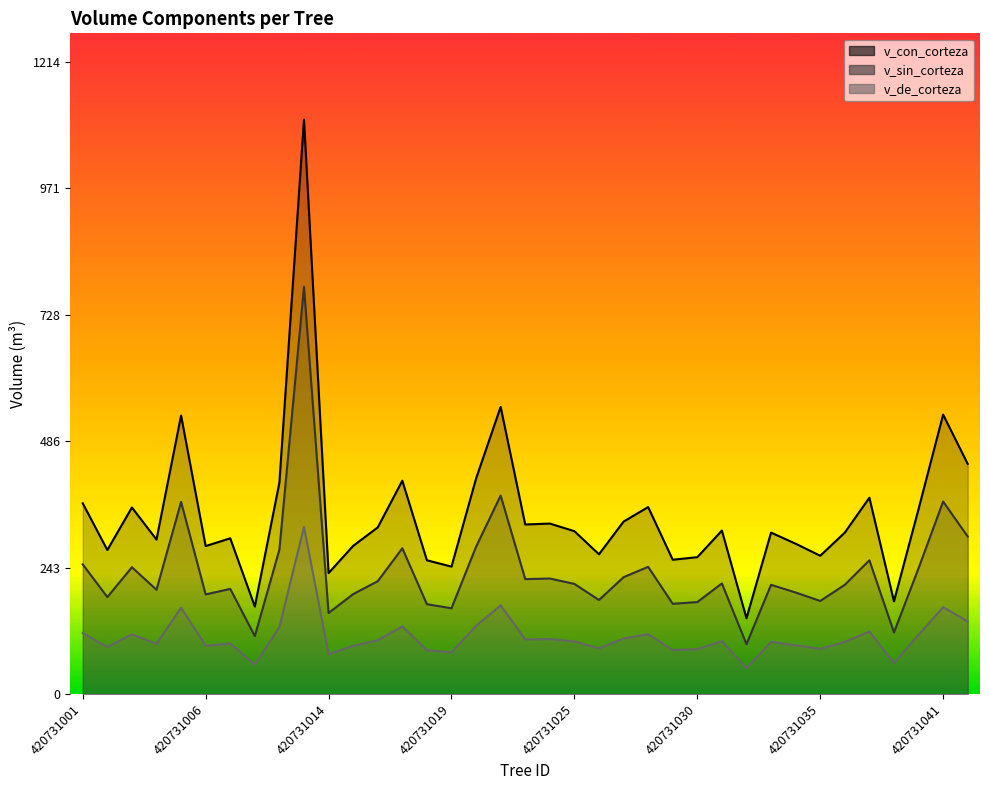

At how many categories does at least one series exceed 54?

37